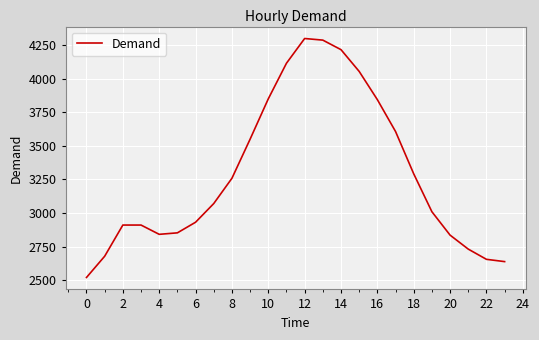

What is the greatest value displayed?

4299